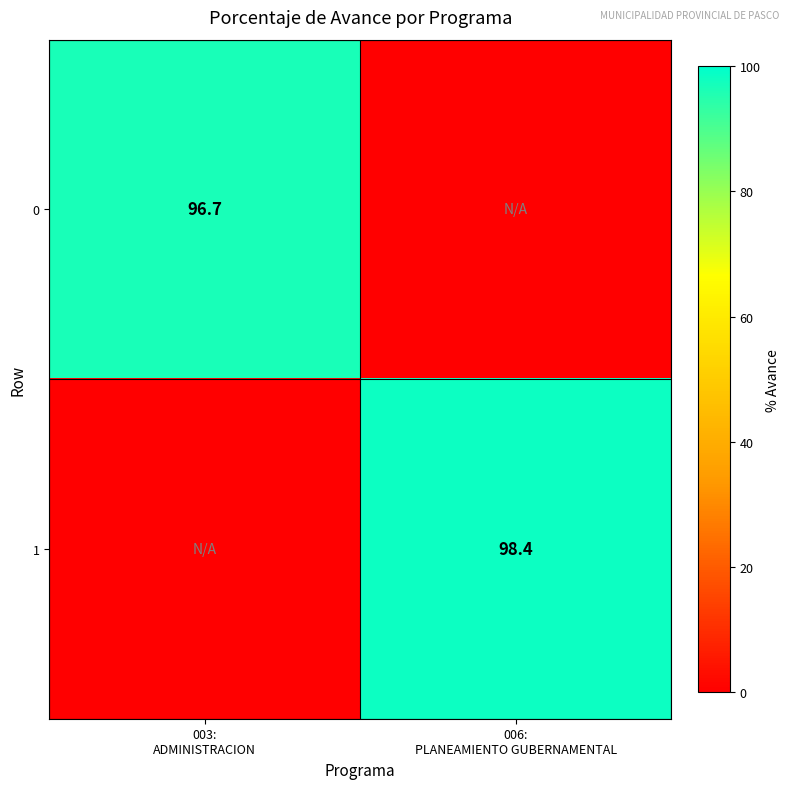

Which category has the lowest value across all series?

006:
PLANEAMIENTO GUBERNAMENTAL